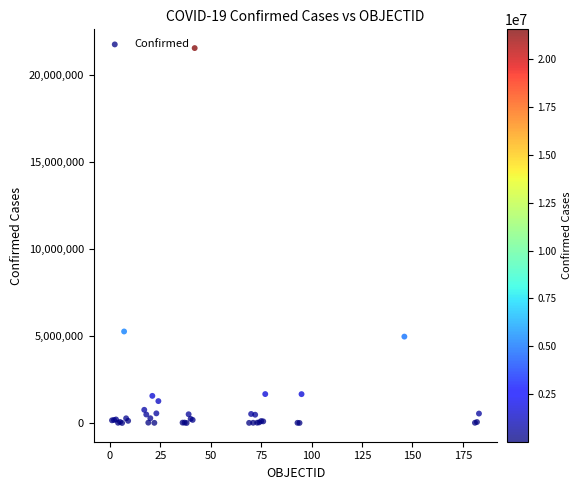

What Y value in the scatter plot is closest to 10784897?

5265528